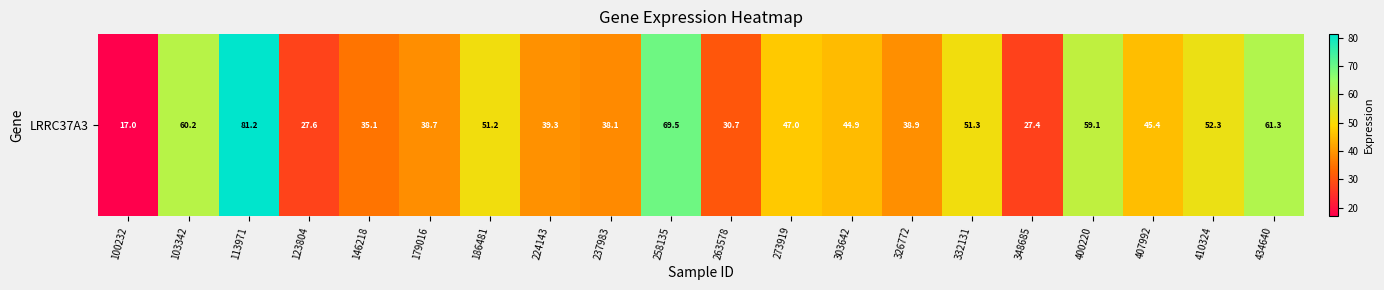

Is it true that the value at 258135 is 69.5?

True